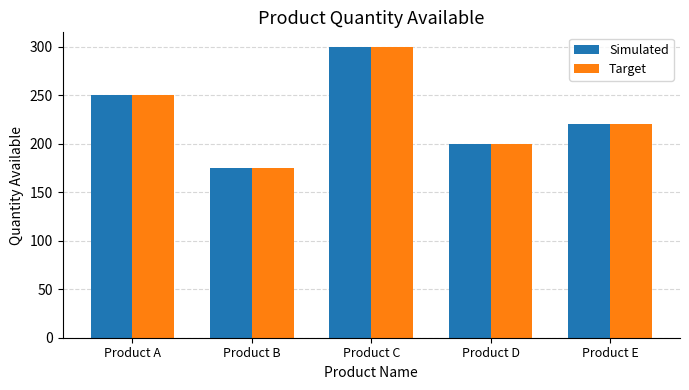

What is the sum of the Target values at Product E and Product C?

520